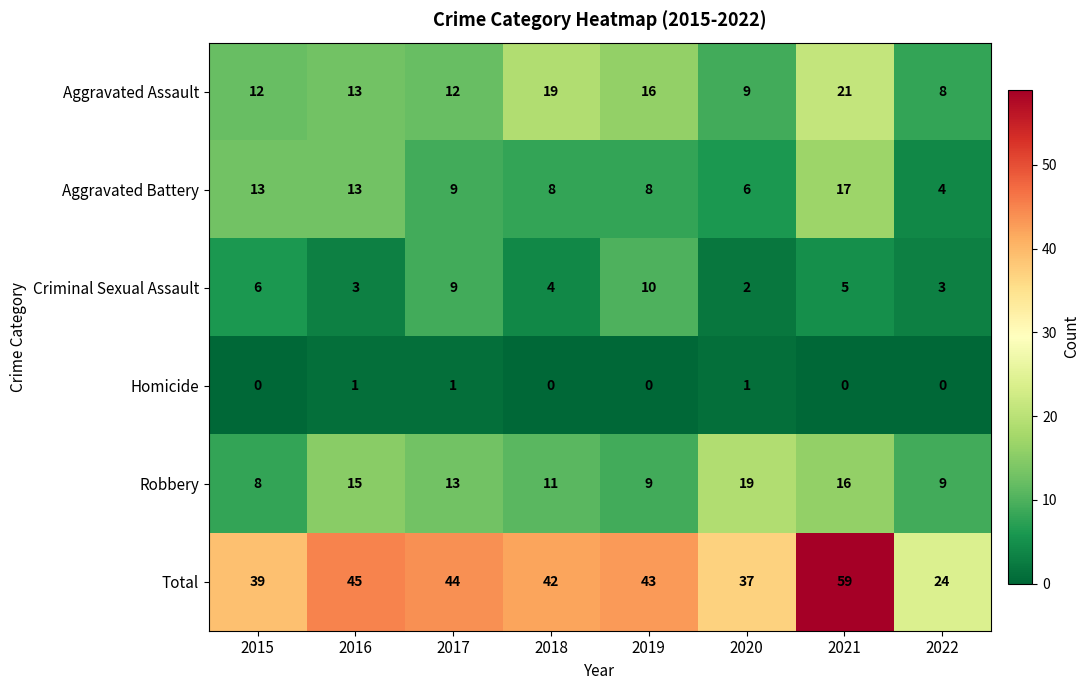

What is the sum of all Robbery values?

100